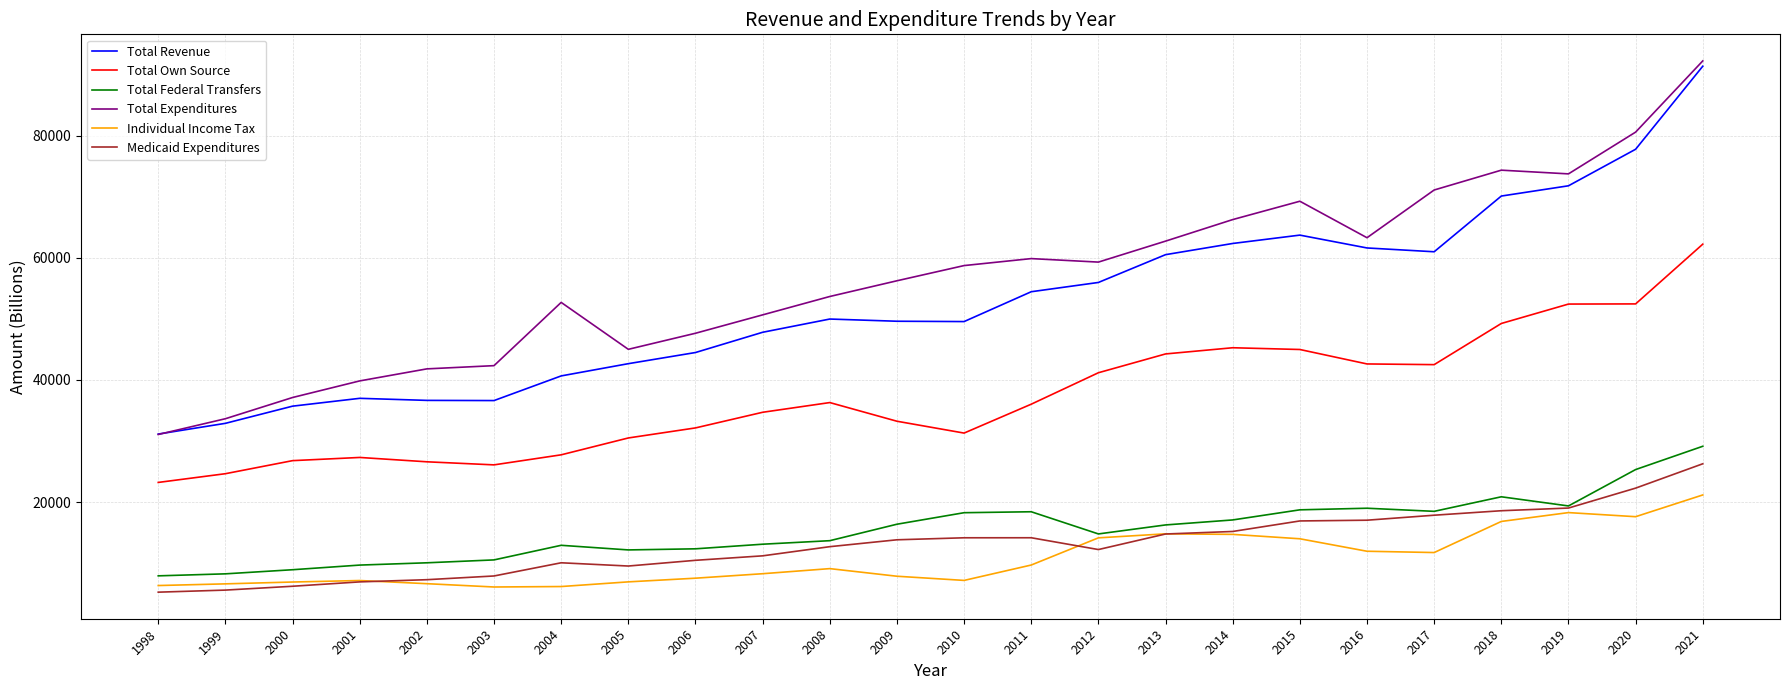

What is the greatest value displayed?

92264.1